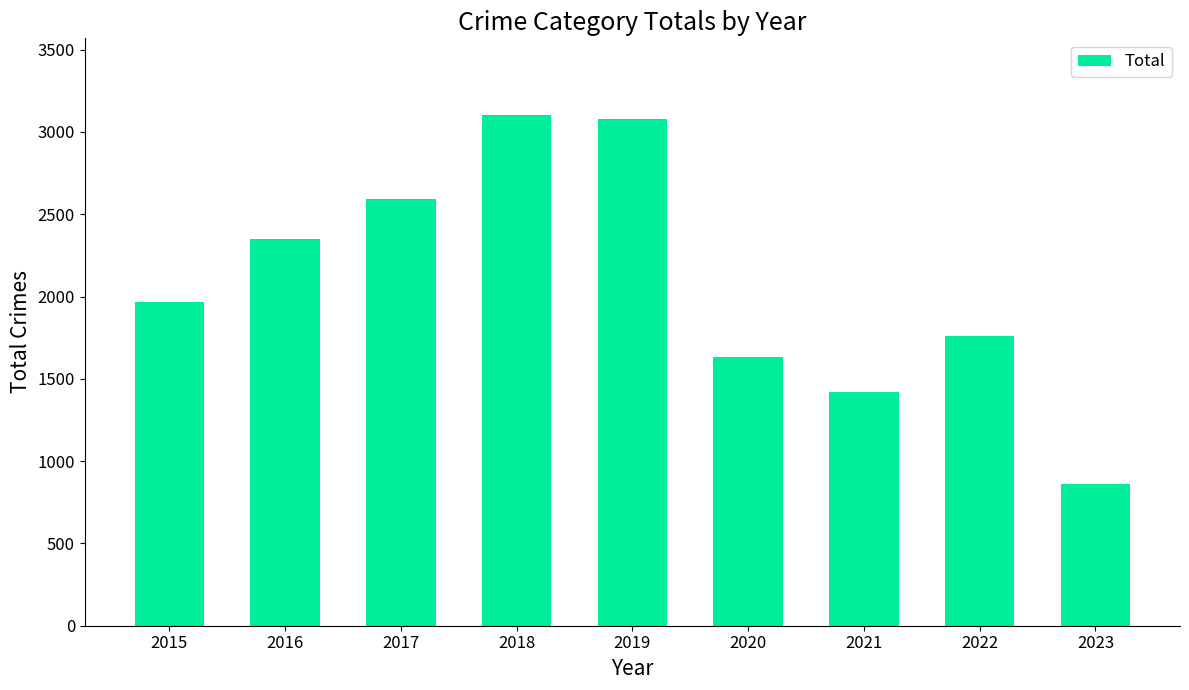

What is the sum of all values?

18772